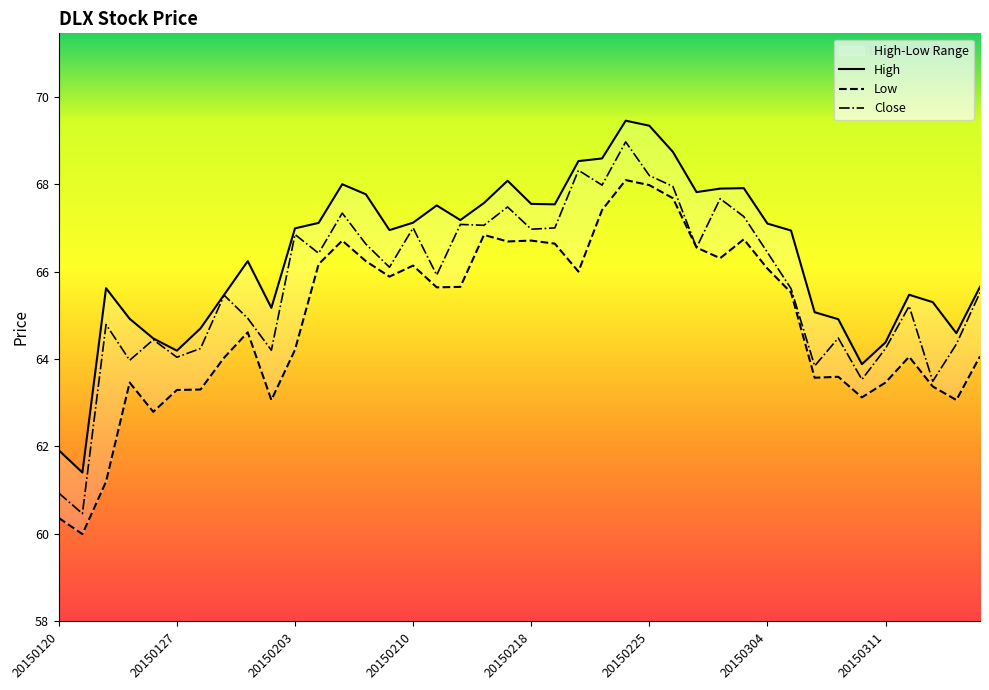

What is the spread (max minus min) of values at 20150303?

1.2